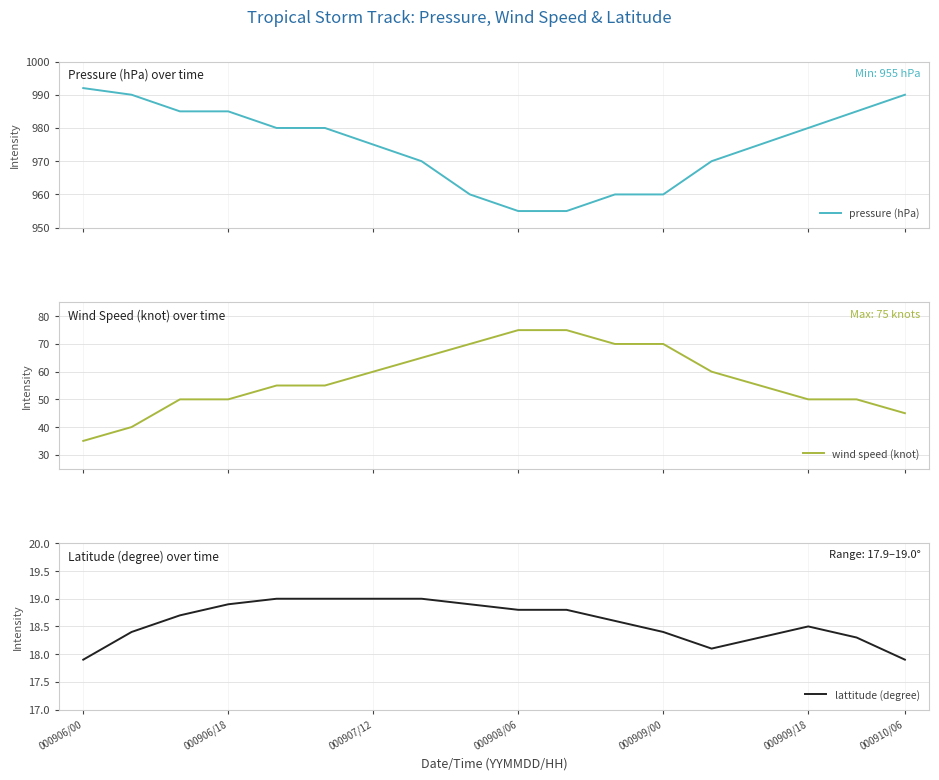

True or false: pressure (hPa) and lattitude (degree) intersect in this chart.

False